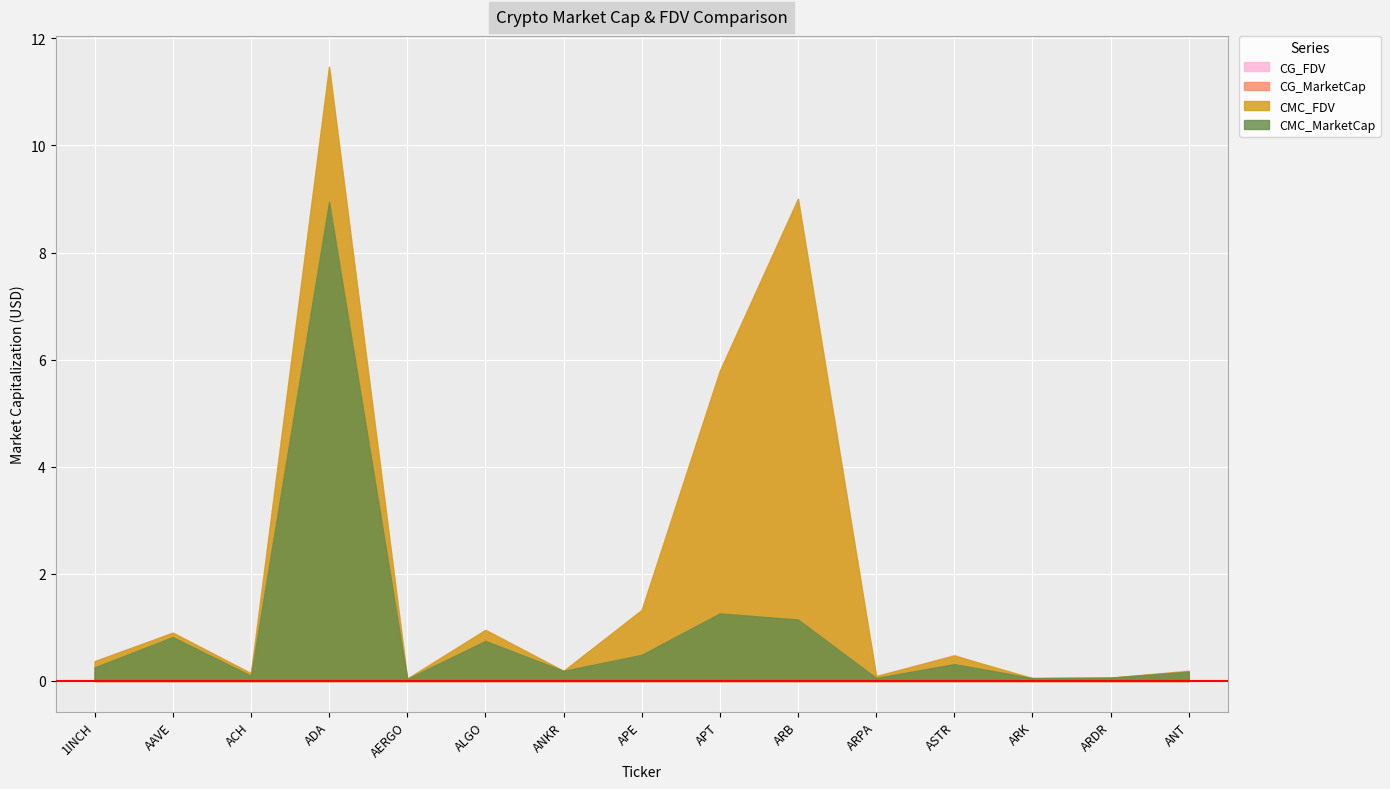

Reading left to right, transcribe all the data shown in this chart.

CMC_MarketCap: 254280044.6	820189079.3	97991113.0	8944603703.1	39510470.4	747783811.8	188986221.5	489054564.6	1261717040.1	1147766834.3	57067045.1	315274627.1	54156733.0	62637247.5	174648540.8
CMC_FDV: 370587275.8	902887456.1	145965618.4	11471353851.9	44898261.8	955210136.9	188986221.5	1326811875.0	5791108509.1	9002092818.2	91829681.1	475320712.6	54156733.0	62637247.5	188334410.1
CG_MarketCap: 254258117.0	819610434.0	72608155.0	8923007749.0	39398624.0	746800226.0	188797539.0	487342284.0	1261447812.0	1148270747.0	45092917.0	314830632.0	55203397.0	62287820.0	174688304.0
CG_FDV: 370555319.0	902250048.0	146870332.0	11457700386.0	44771163.0	953953722.0	188797539.0	1322166434.0	5789603226.0	9006045077.0	91822608.0	487824694.0	0.0	62287820.0	196787512.0